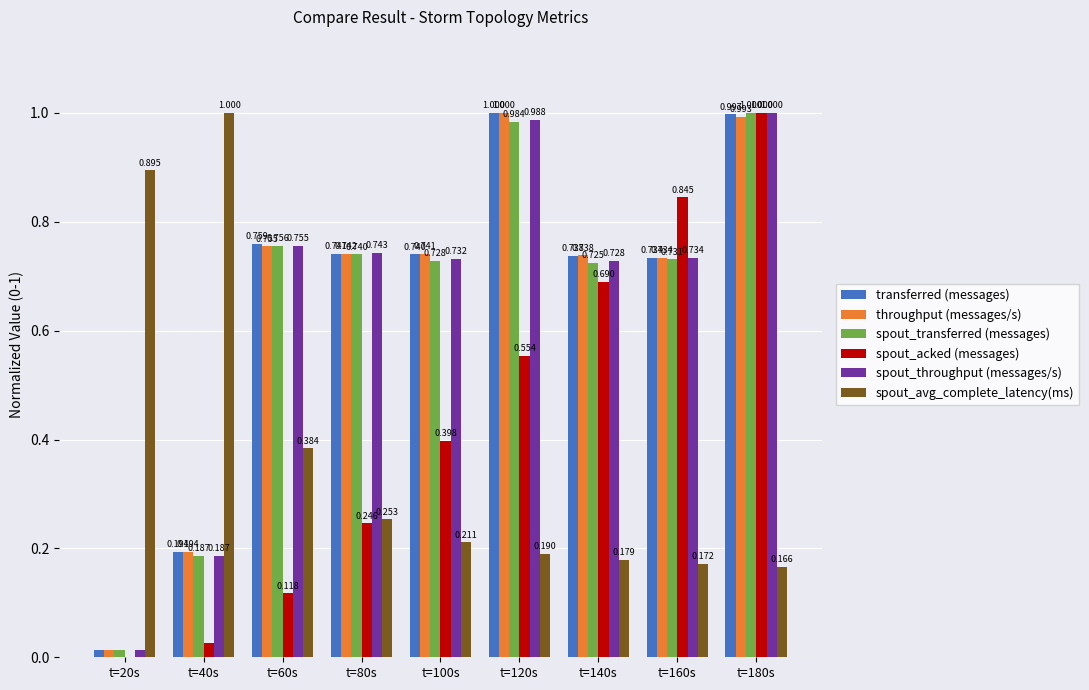

Are the bars grouped side by side (vs. stacked)?

Yes